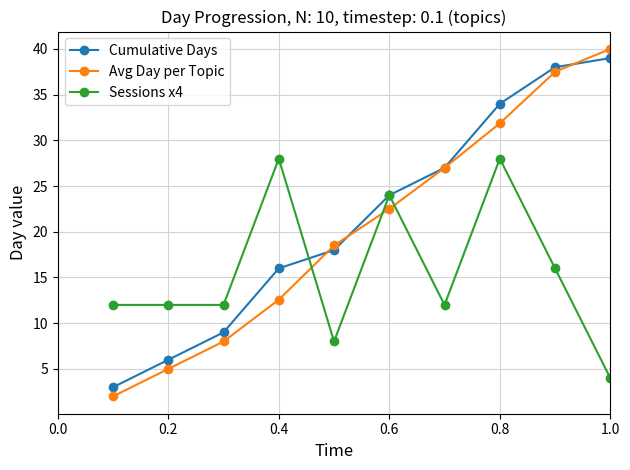

What is the minimum value shown in the chart?

2.0